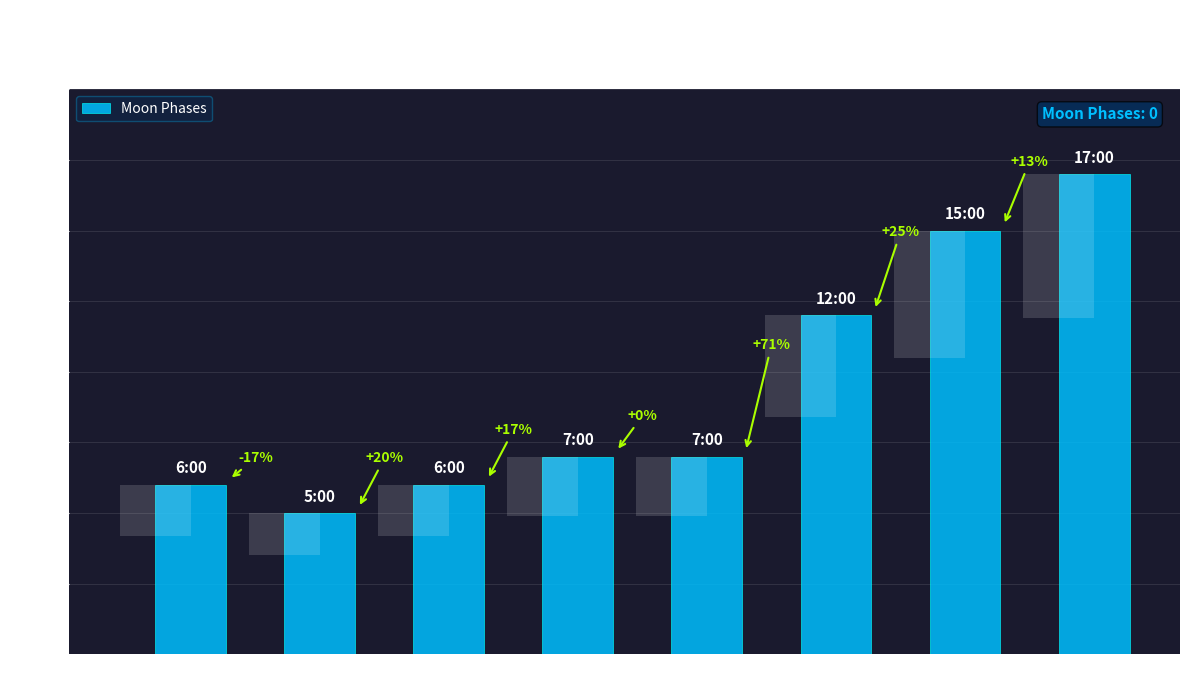

Does the chart contain any negative values?

No